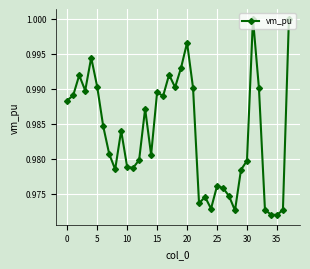

True or false: there are more than 0 points higher than both neighbors.

True